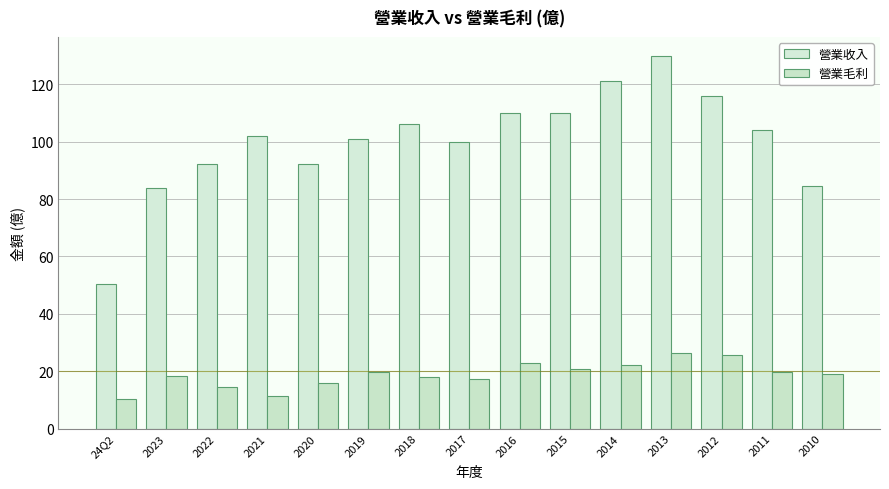

At which category is the sum across all series the highest?

2013